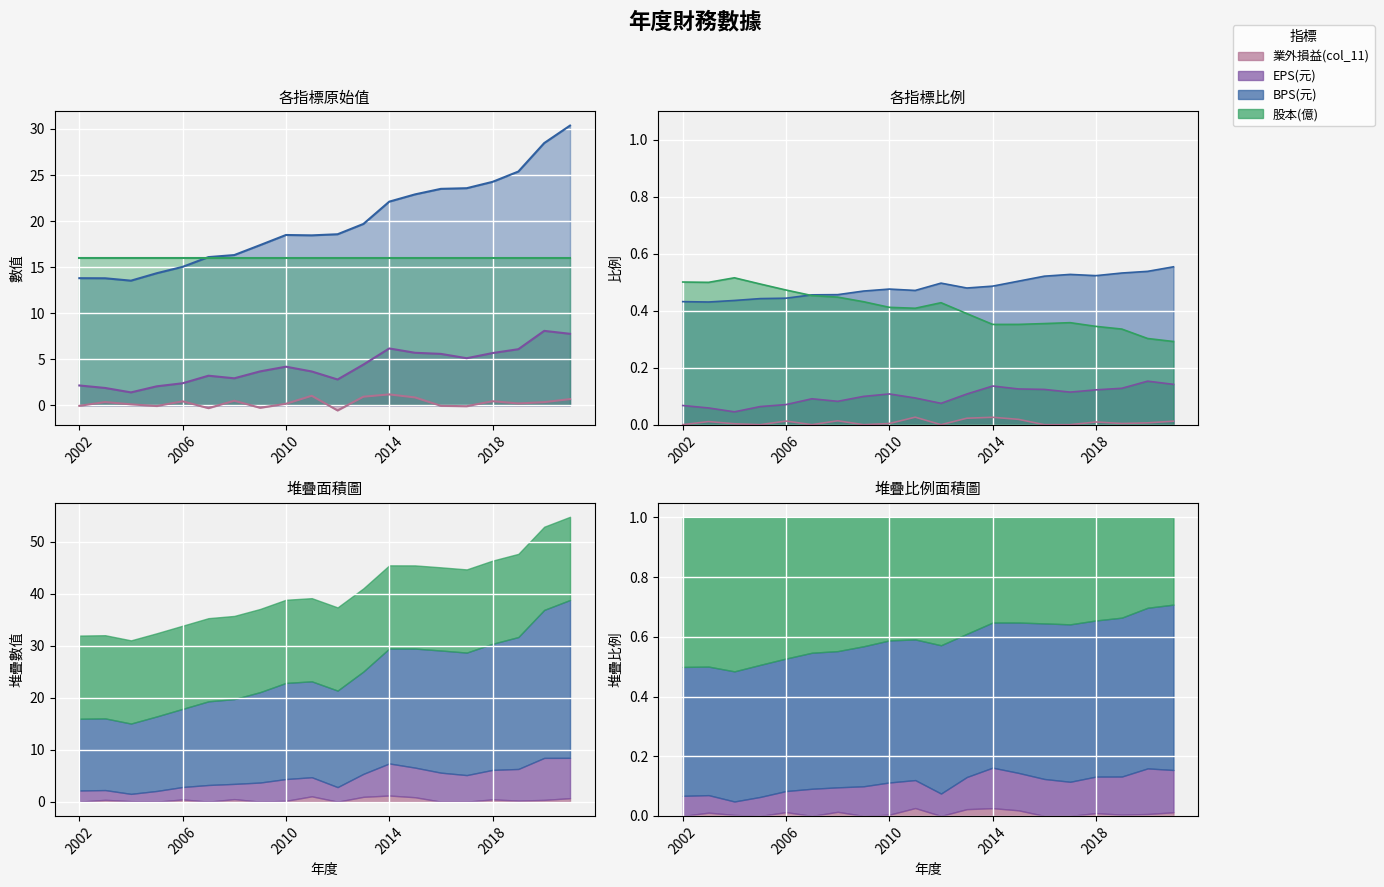

Which series has the widest spread of values?

BPS(元)